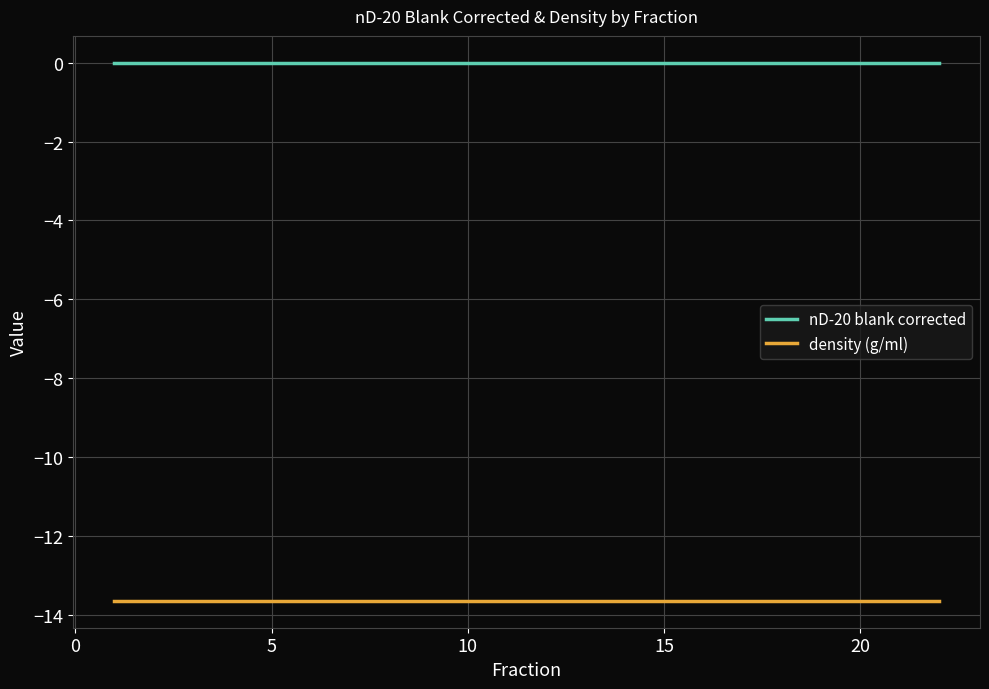

Which series has the largest total across all categories?

nD-20 blank corrected